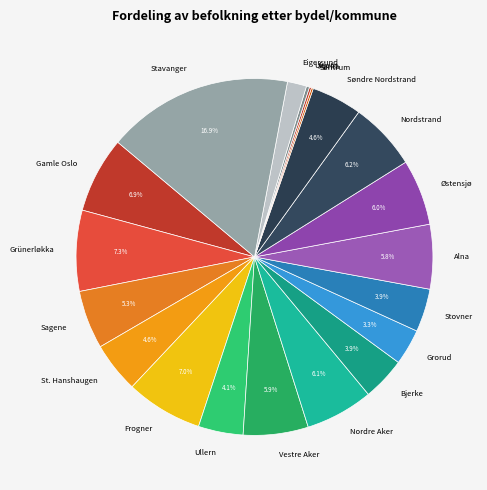

Which slice is the largest?

Stavanger